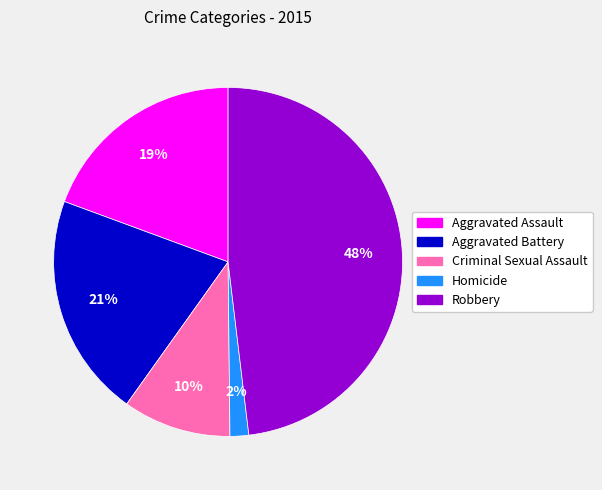

Between Robbery and Aggravated Battery, which is larger?

Robbery